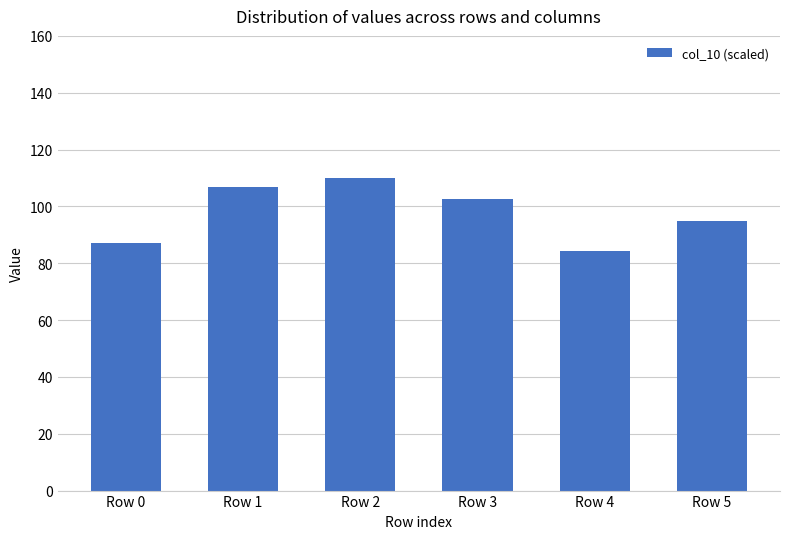

What is the average value?

97.6